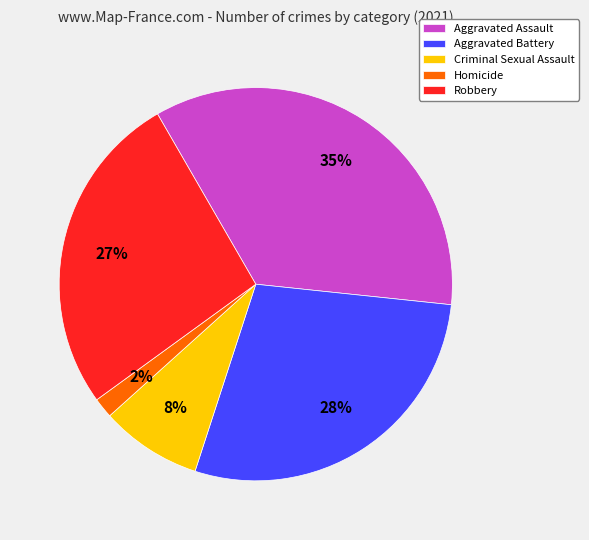

Rank the categories by value from lowest to highest.

Homicide, Criminal Sexual Assault, Robbery, Aggravated Battery, Aggravated Assault